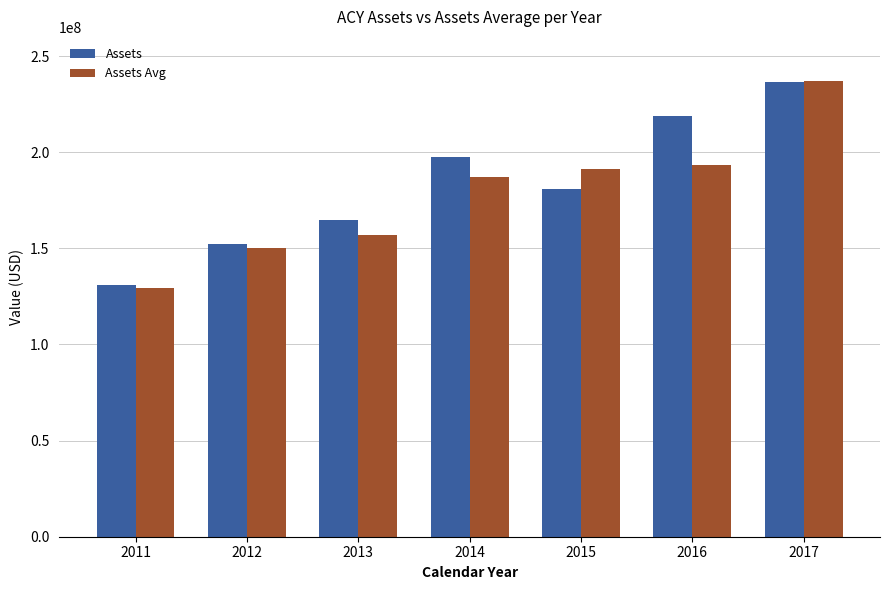

Reading left to right, extract all data points from this chart.

Assets: 2011=130826000	2012=152426500	2013=164634300	2014=197670500	2015=181025000	2016=218736100	2017=236409900
Assets Avg: 2011=129517225	2012=150391075	2013=156803250	2014=187341900	2015=191154900	2016=193472225	2017=236946750